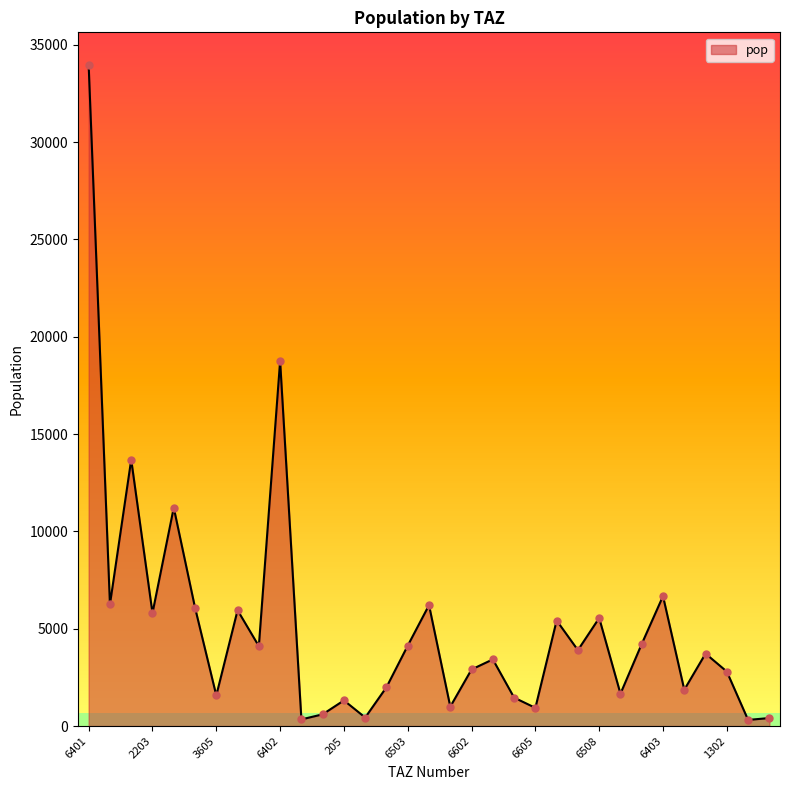

What is the difference between the maximum and minimum values?

33630.6